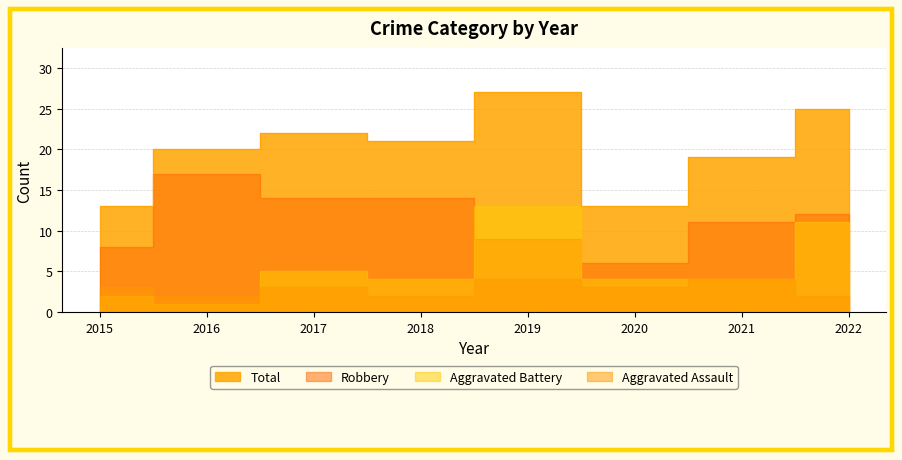

How many values in the Aggravated Battery series exceed 4?

3